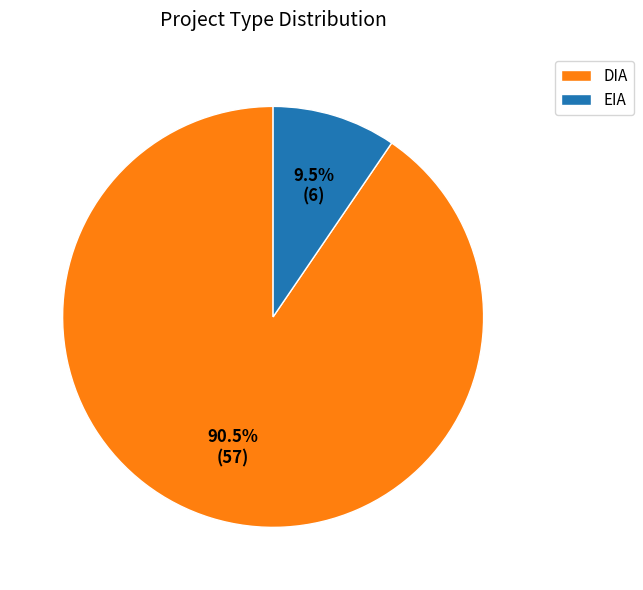

Between EIA and DIA, which is larger?

DIA